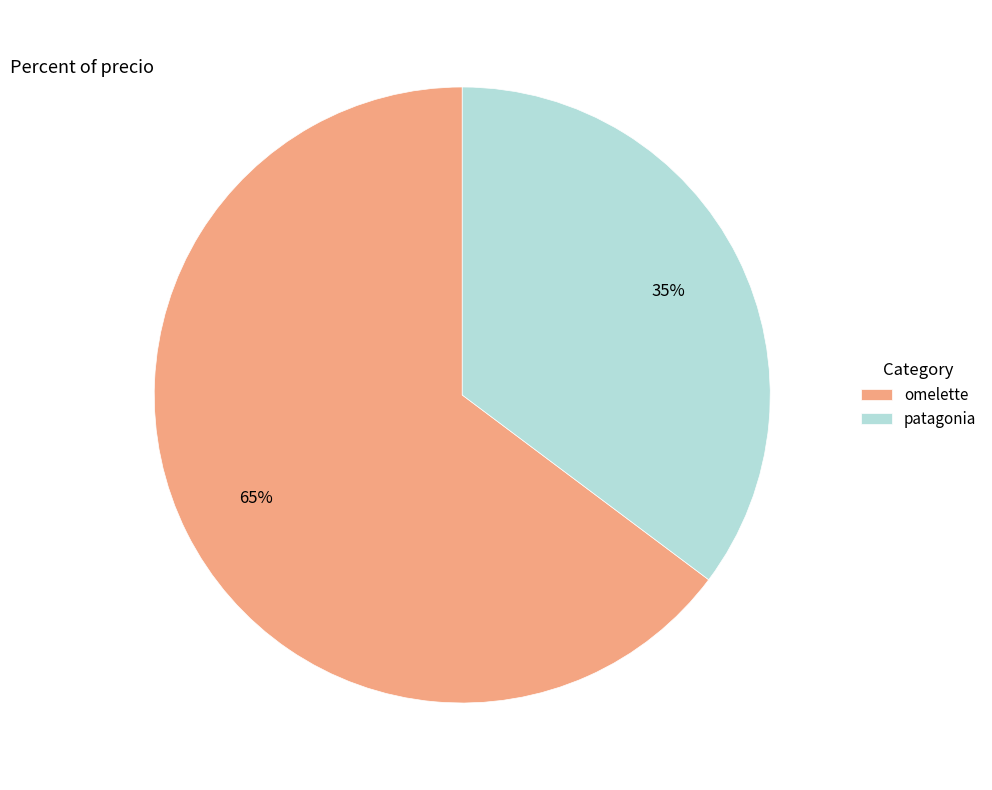

Does omelette represent more than half of the total?

Yes